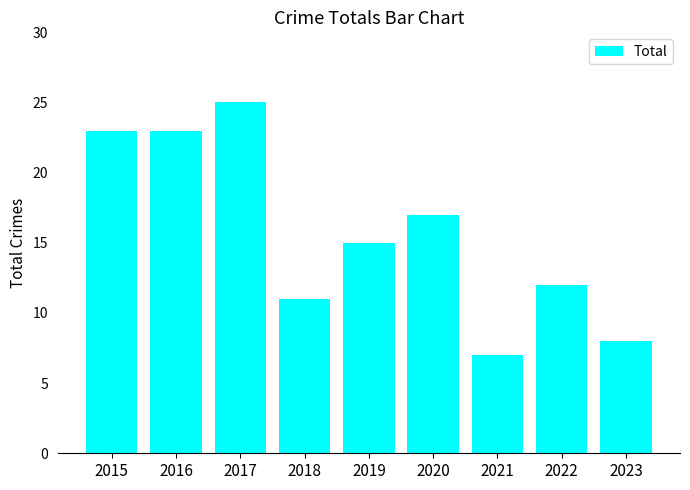

How many categories are shown in the chart?

9